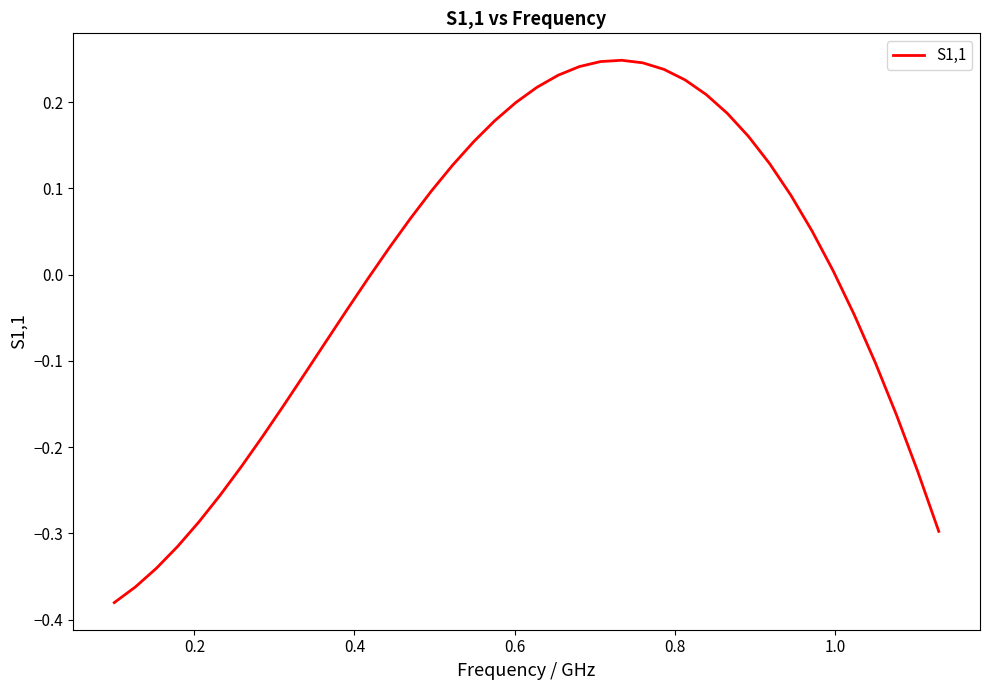

What is the difference between the maximum and minimum values?

0.6